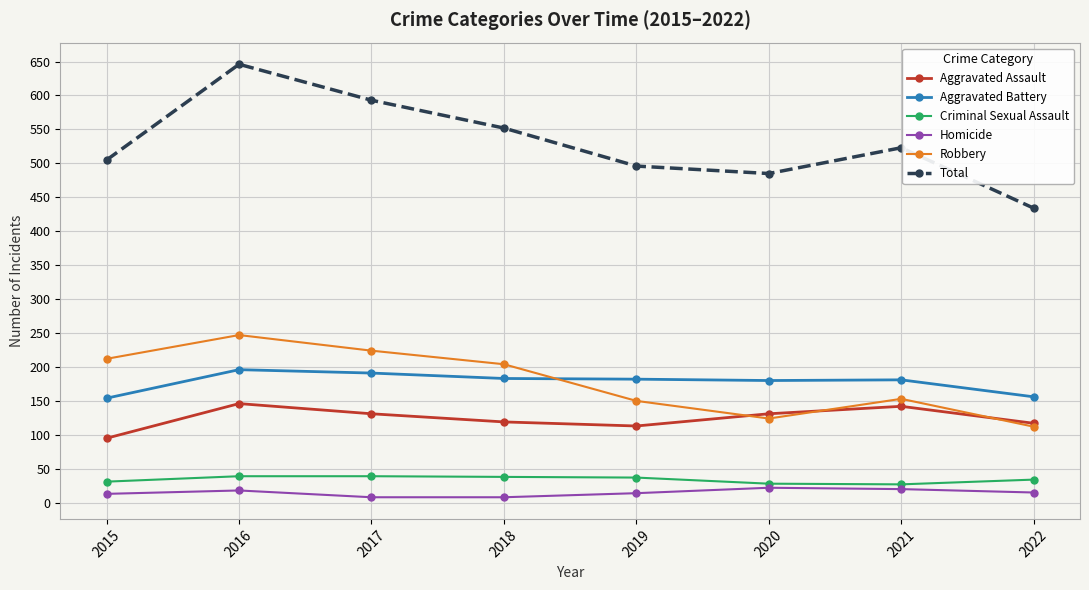

True or false: Total and Aggravated Battery cross at least once.

False